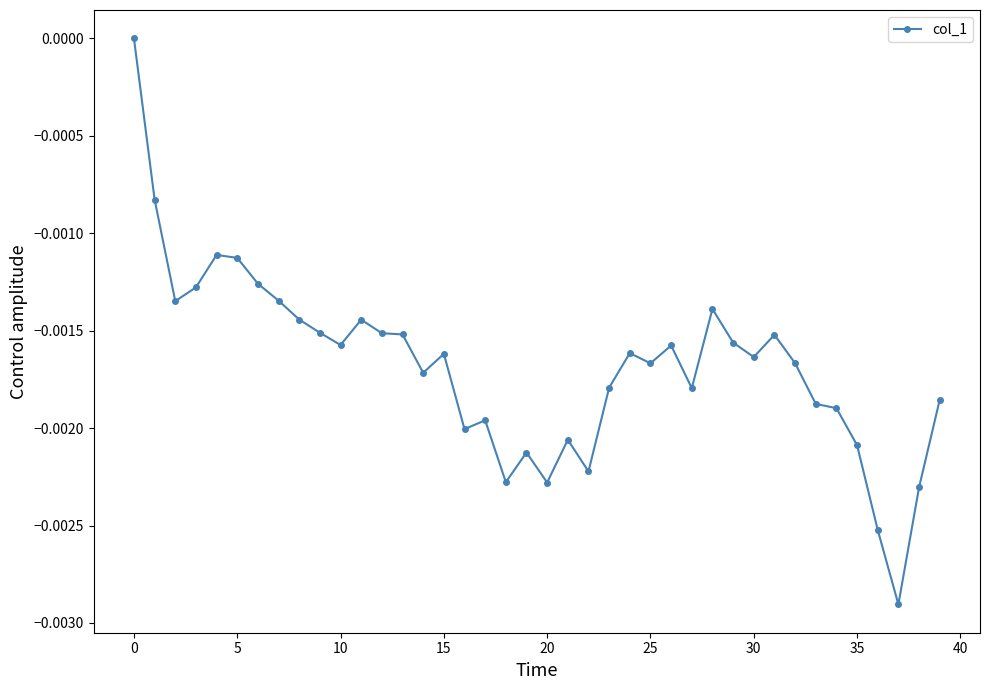

True or false: the data has more than 2 interior local peaks.

True